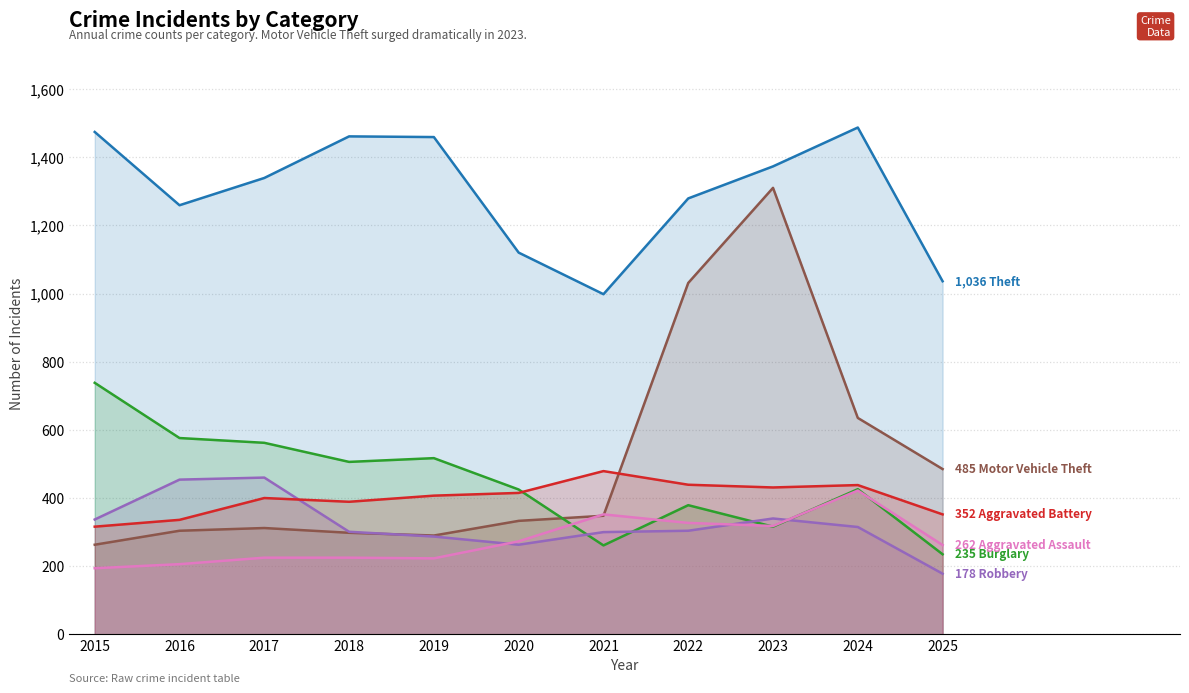

True or false: Theft and Robbery intersect in this chart.

False